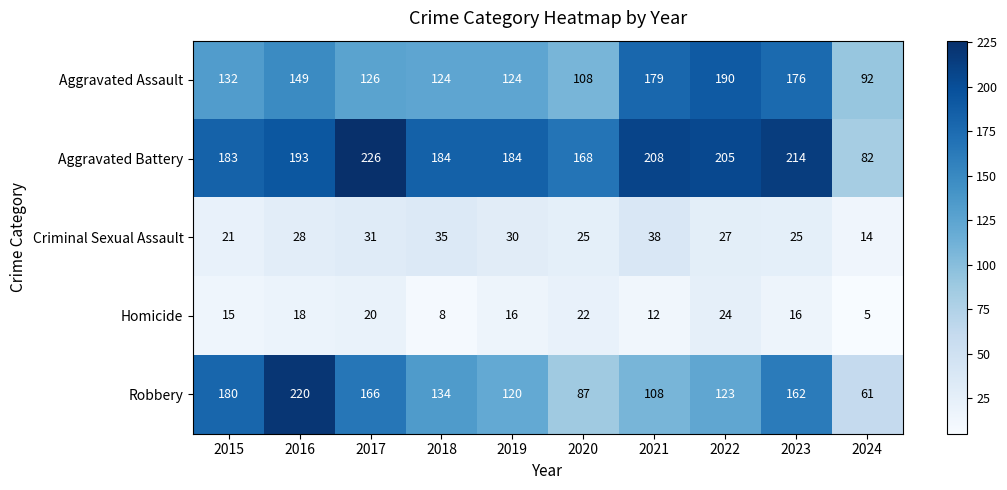

Which category has the lowest value across all series?

2024